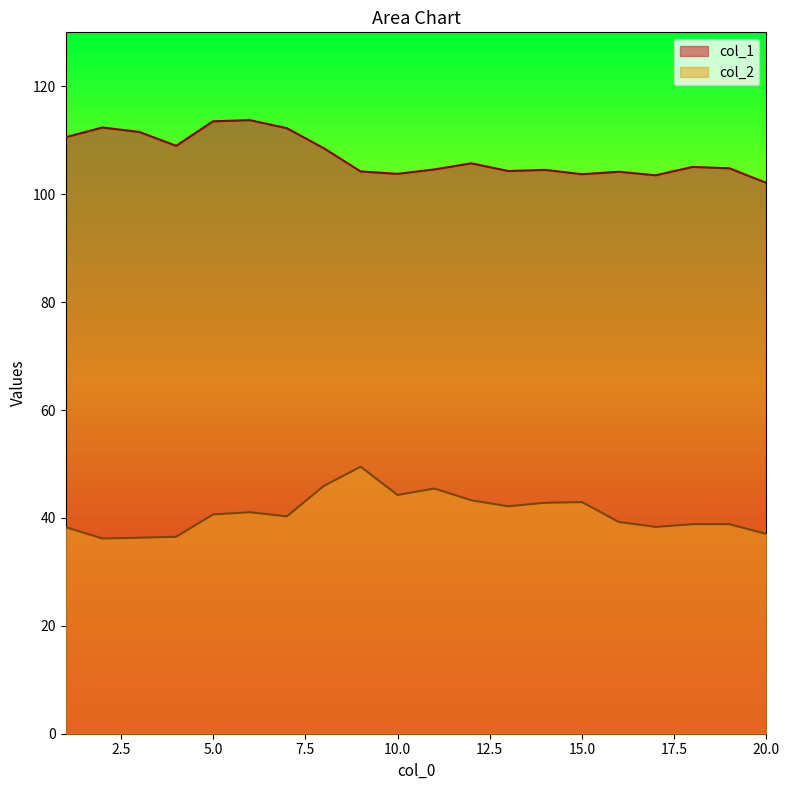

What is the value of the col_1 point at the 15th from the left?

103.7